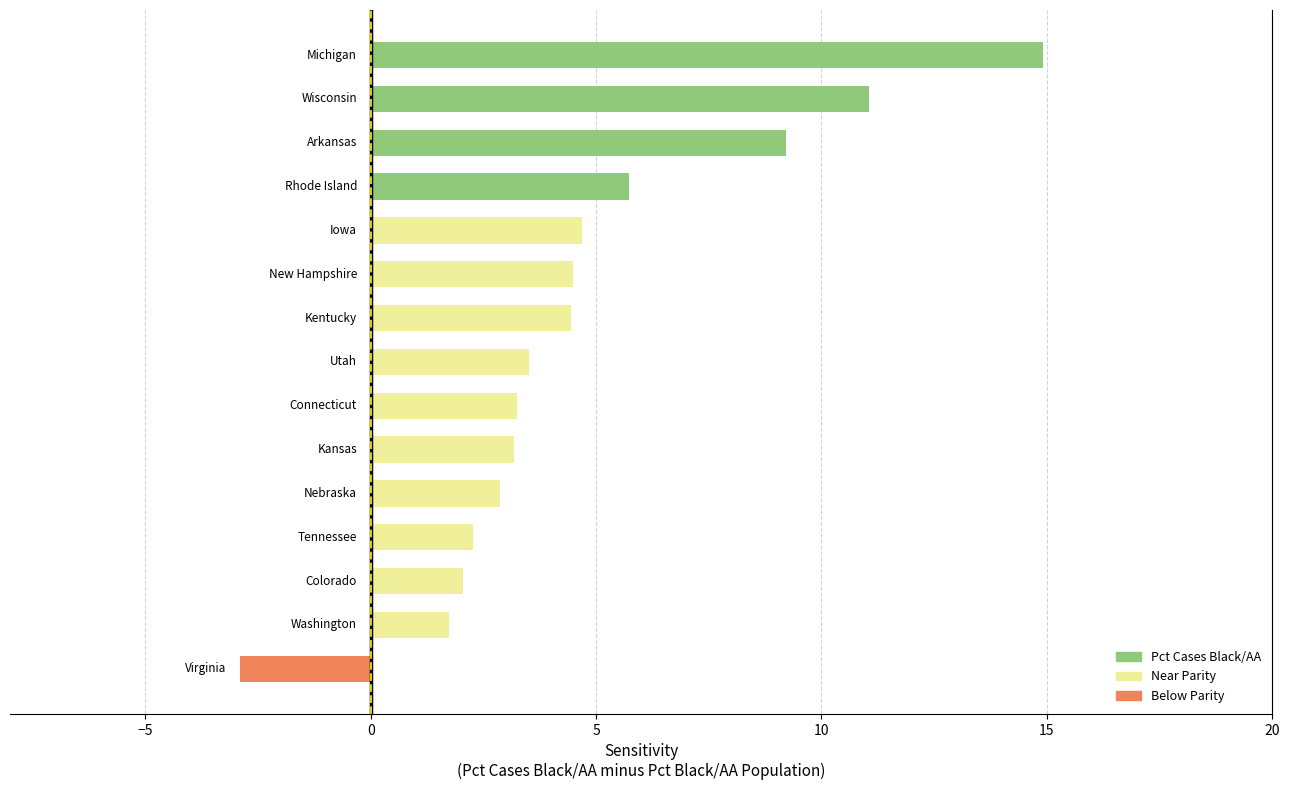

What is the greatest value displayed?

14.9